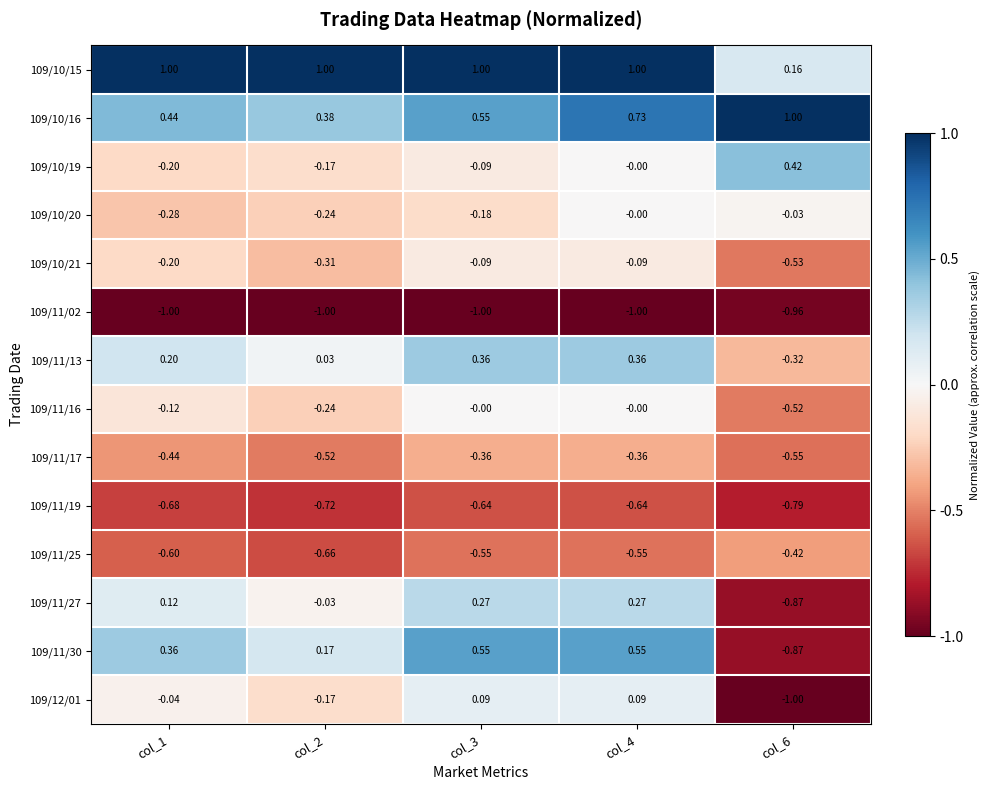

At which category is the sum across all series the highest?

col_4